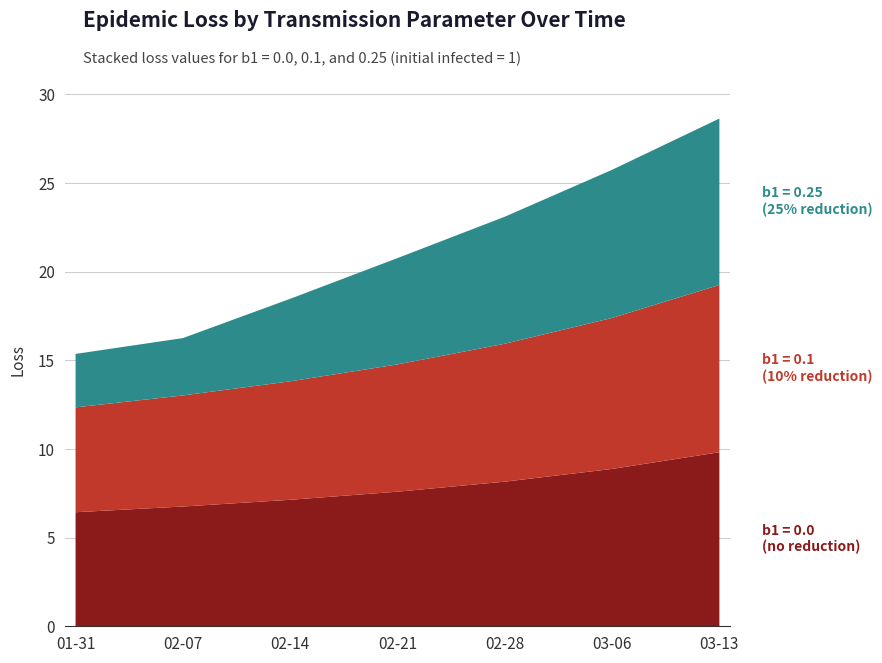

Reading right to left, transcribe all the data shown in this chart.

b1=0.0: 9.8	8.9	8.2	7.6	7.1	6.8	6.4
b1=0.1: 9.4	8.5	7.8	7.2	6.7	6.3	5.9
b1=0.25: 9.4	8.4	7.2	6.0	4.7	3.2	3.0